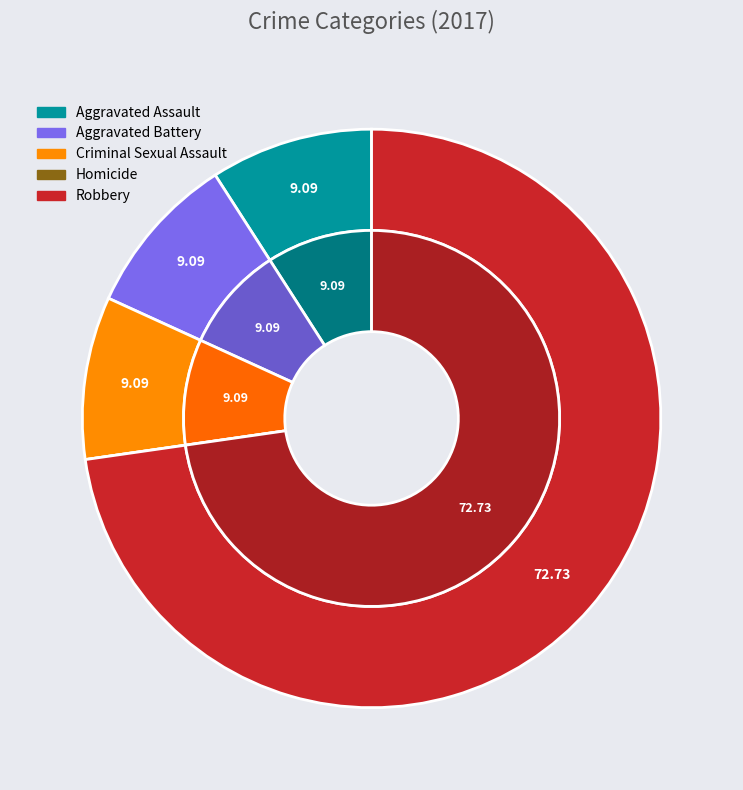

Combined, do 4 and values_2017 account for over 50%?

Yes